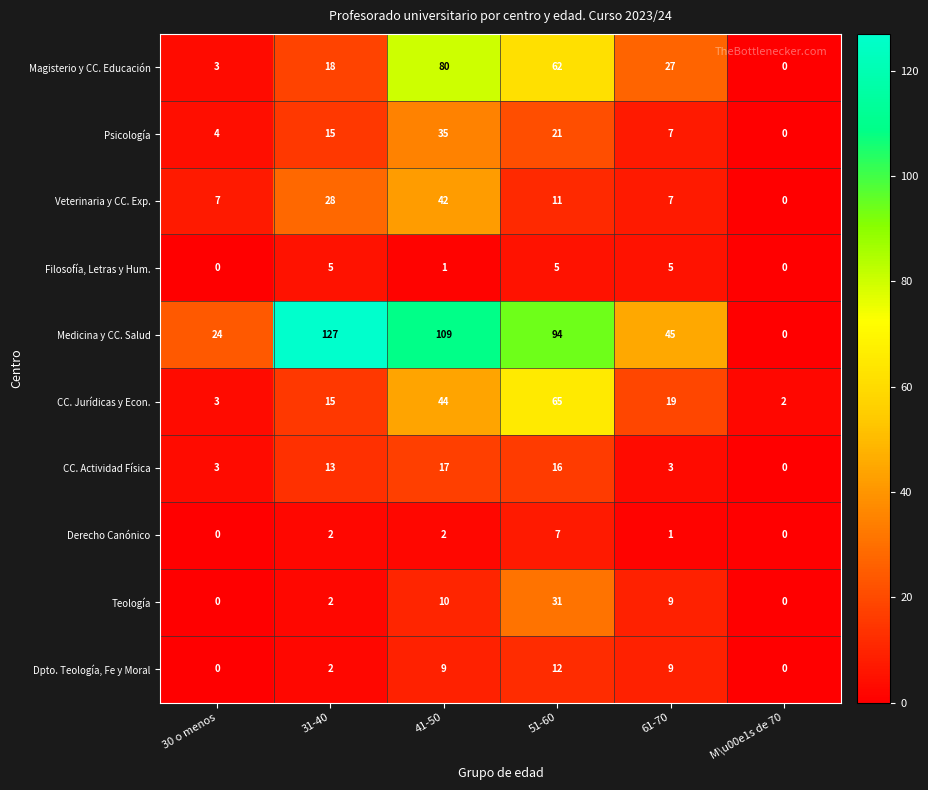

What is the spread (max minus min) of values at M\u00e1s de 70?

2